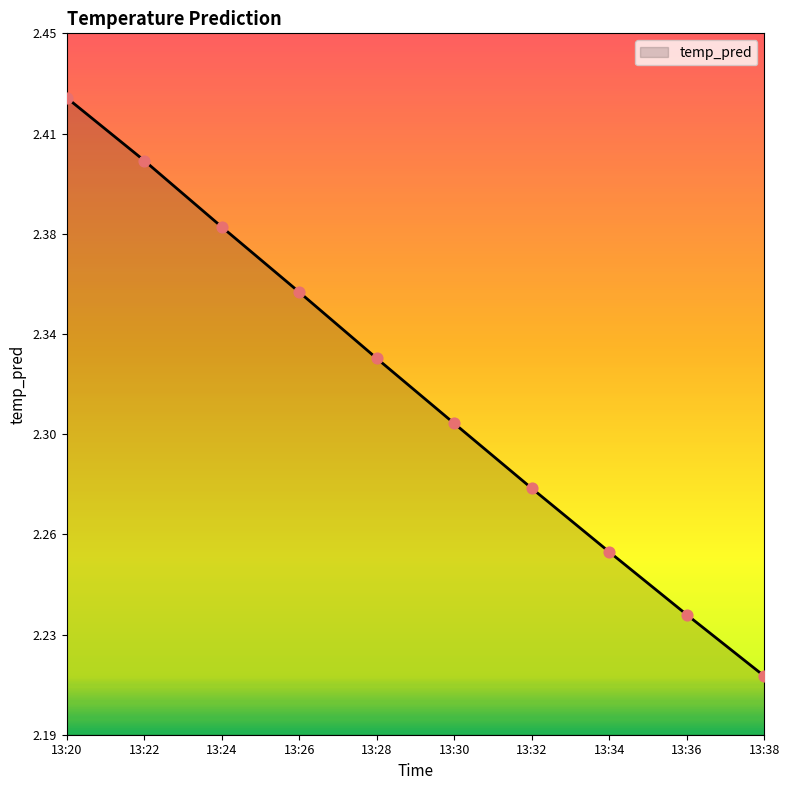

Between 13:20 and 13:28, which is larger?

13:20